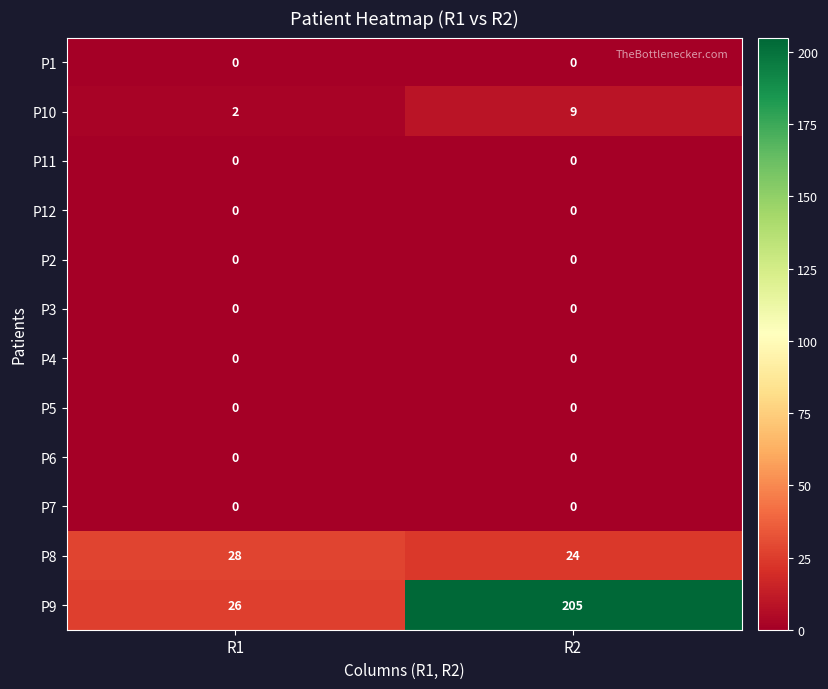

Reading left to right, list all the values displayed in this chart.

P1: 0	0
P10: 2	9
P11: 0	0
P12: 0	0
P2: 0	0
P3: 0	0
P4: 0	0
P5: 0	0
P6: 0	0
P7: 0	0
P8: 28	24
P9: 26	205